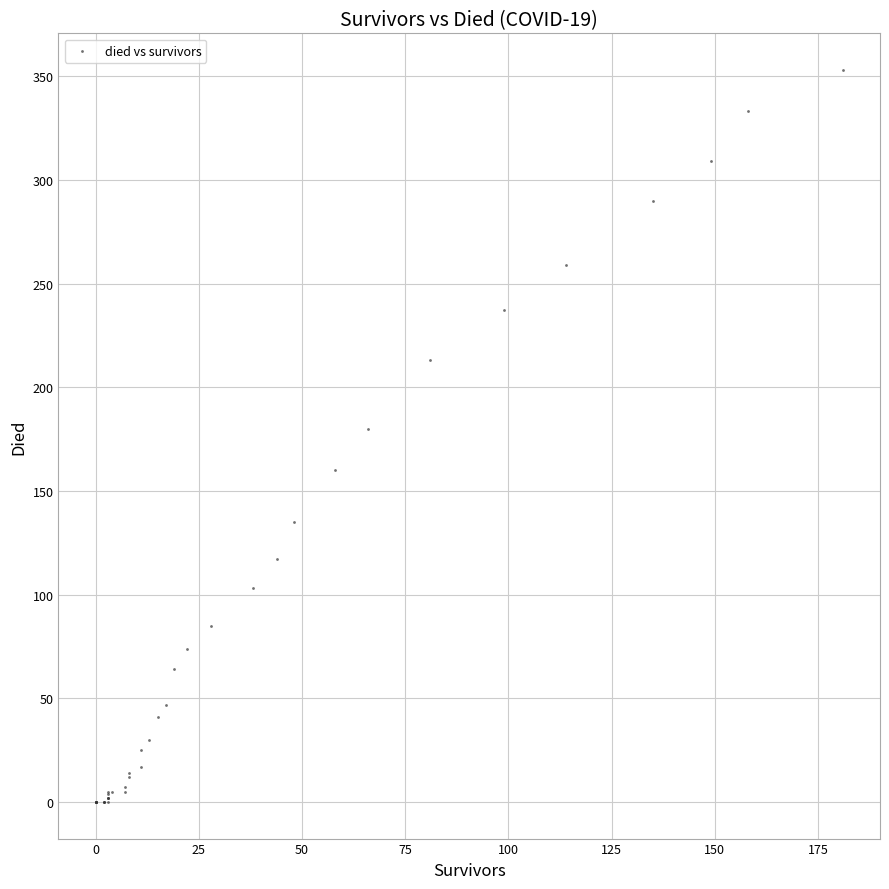

What Y value in the scatter plot is closest to 176?

180